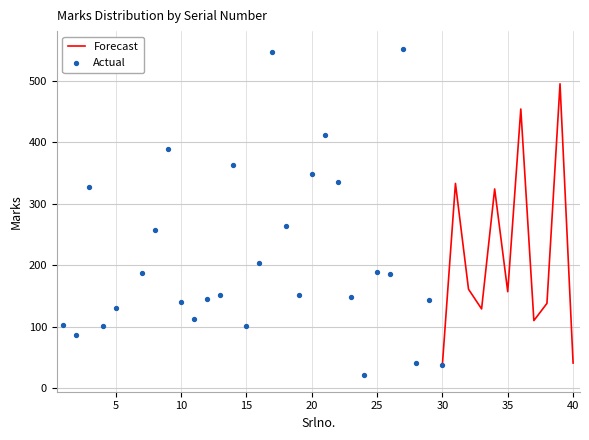

Approximately how many times larger is the value at 19 compared to 21?

0.4